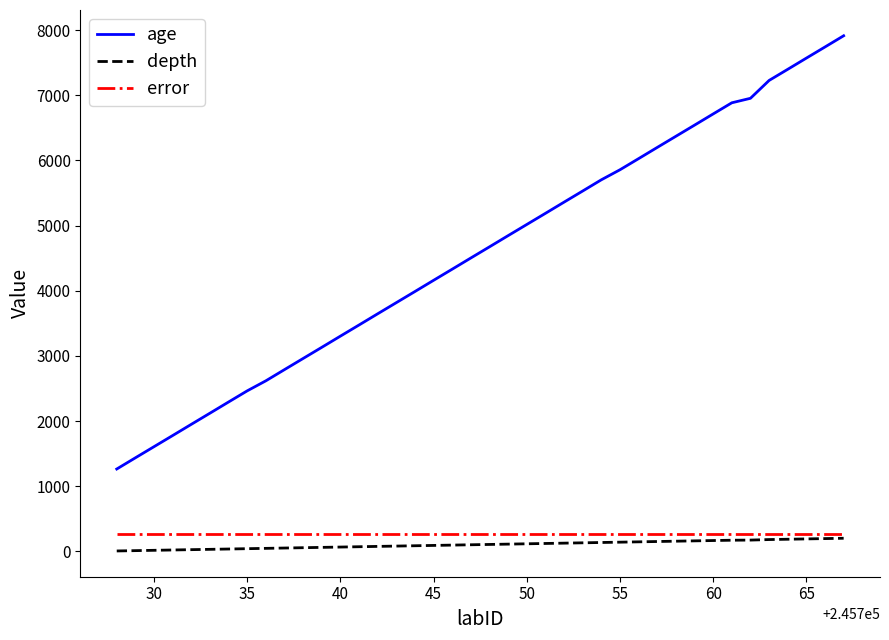

What is the average value of the age series?

4584